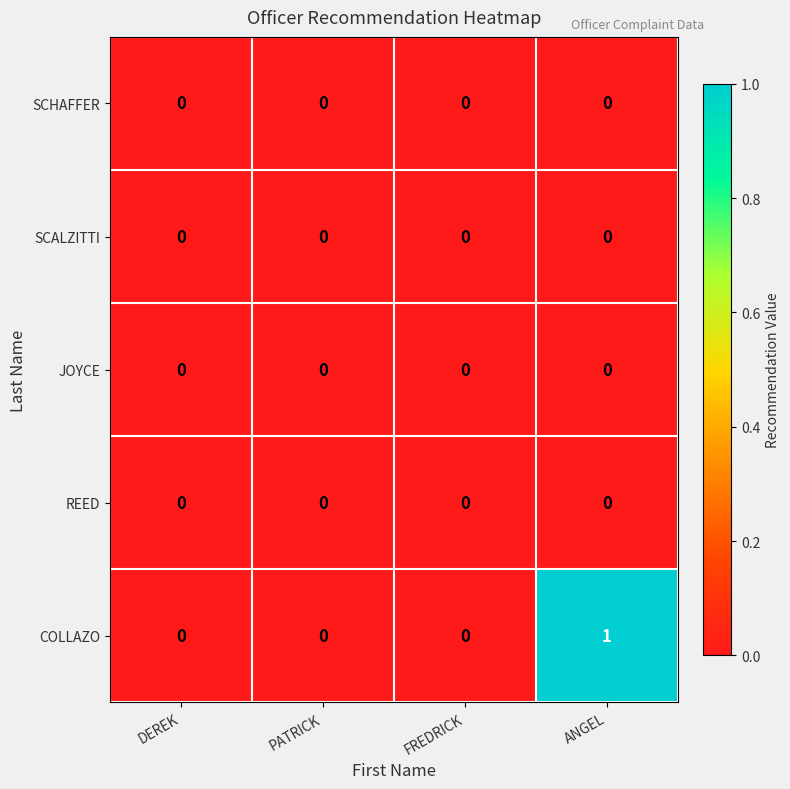

Which category has the highest value across all series?

ANGEL